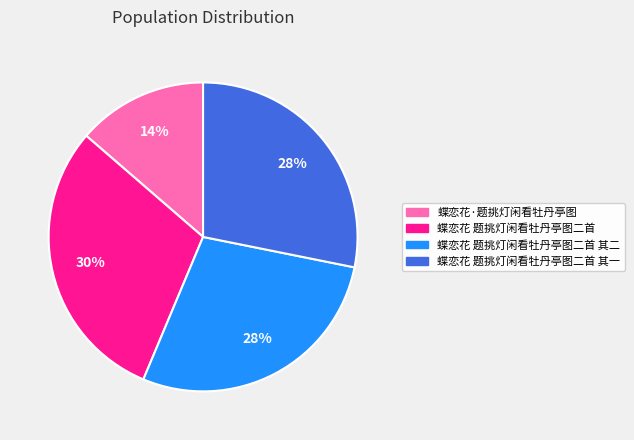

Does any single category account for the majority?

No